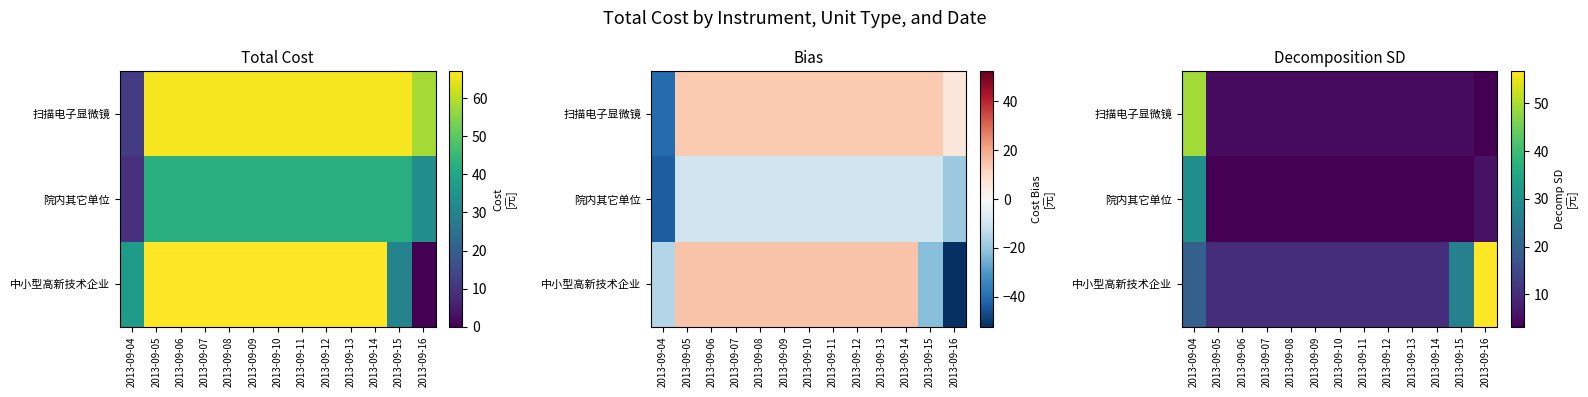

At how many categories does at least one series exceed 25?

3